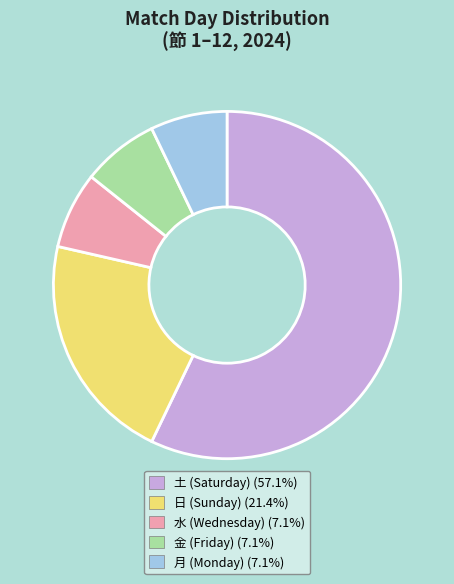

Does any single category account for the majority?

Yes